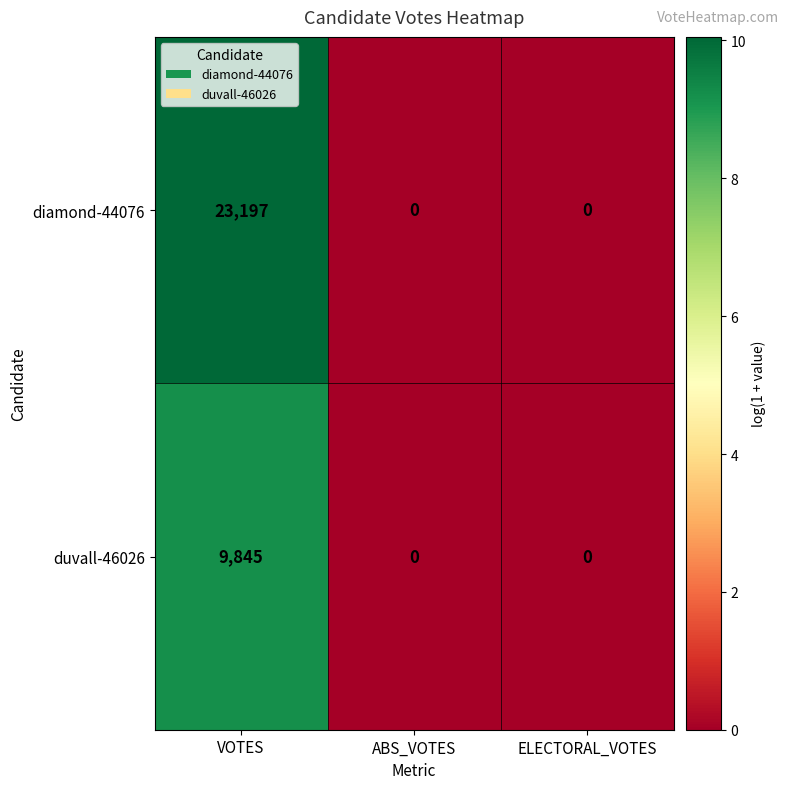

What value does the diamond-44076 series have at VOTES, to the nearest 50?

23200